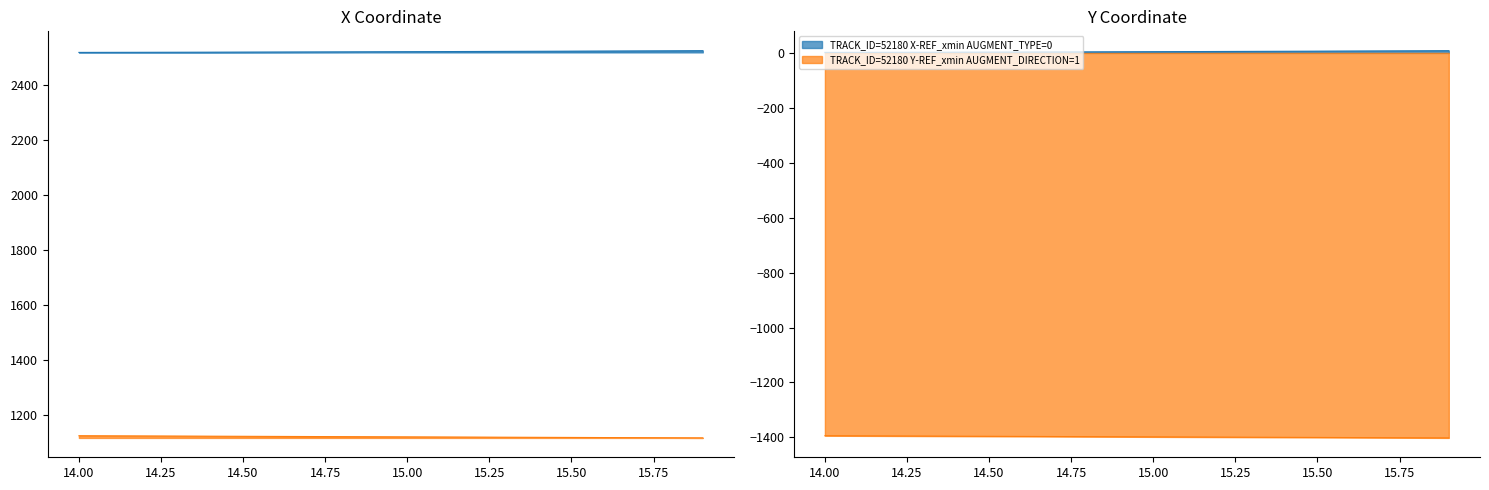

Read the Y value at 14.5.

1122.3